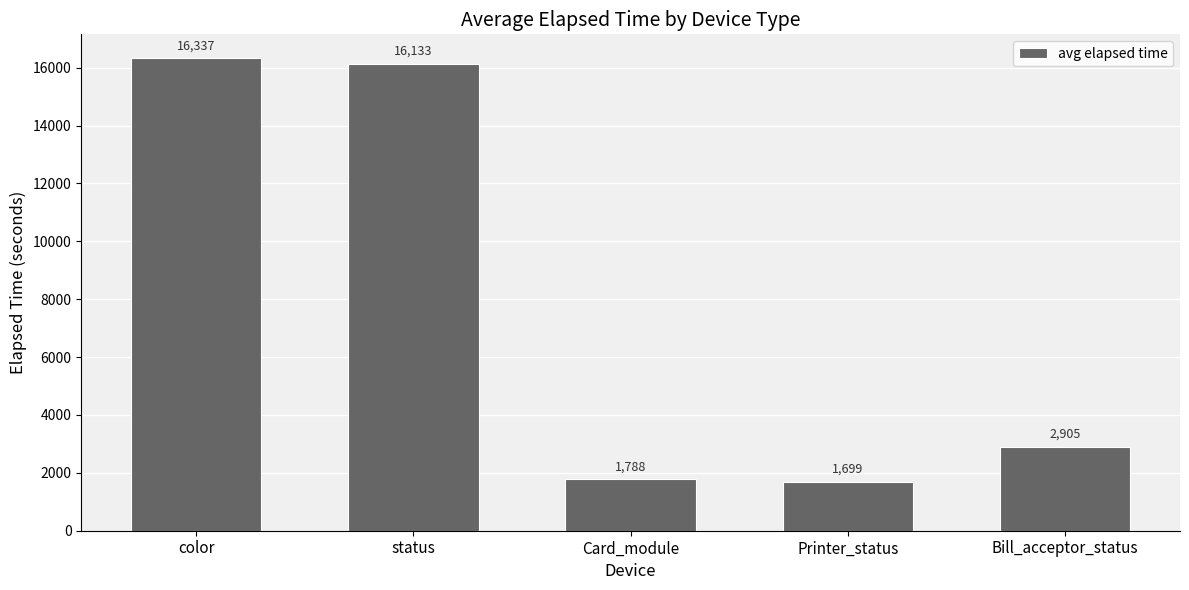

Which has a higher value, color or Card_module?

color